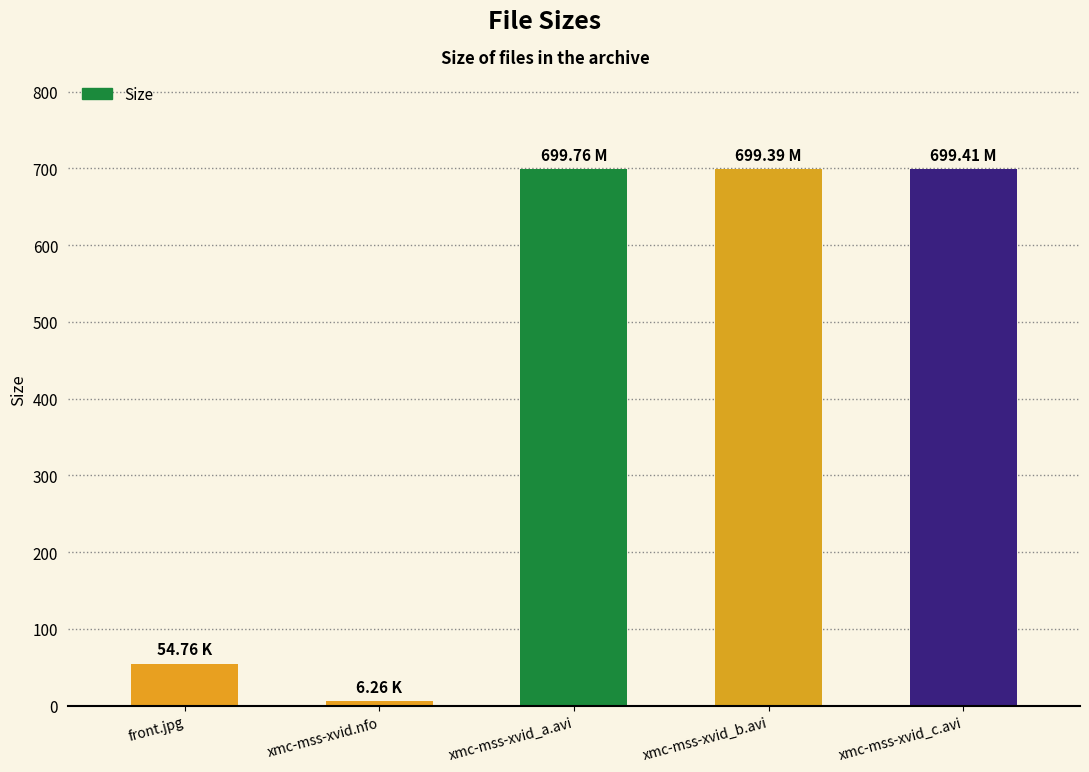

What is the sum of the values at xmc-mss-xvid_b.avi and xmc-mss-xvid_a.avi?

1399.2